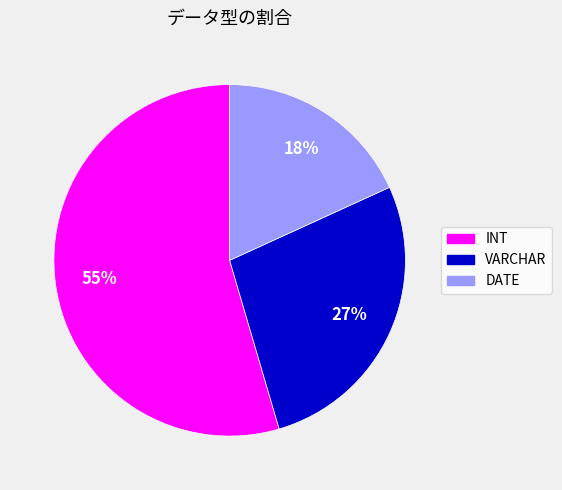

True or false: INT accounts for 60% of the total.

False